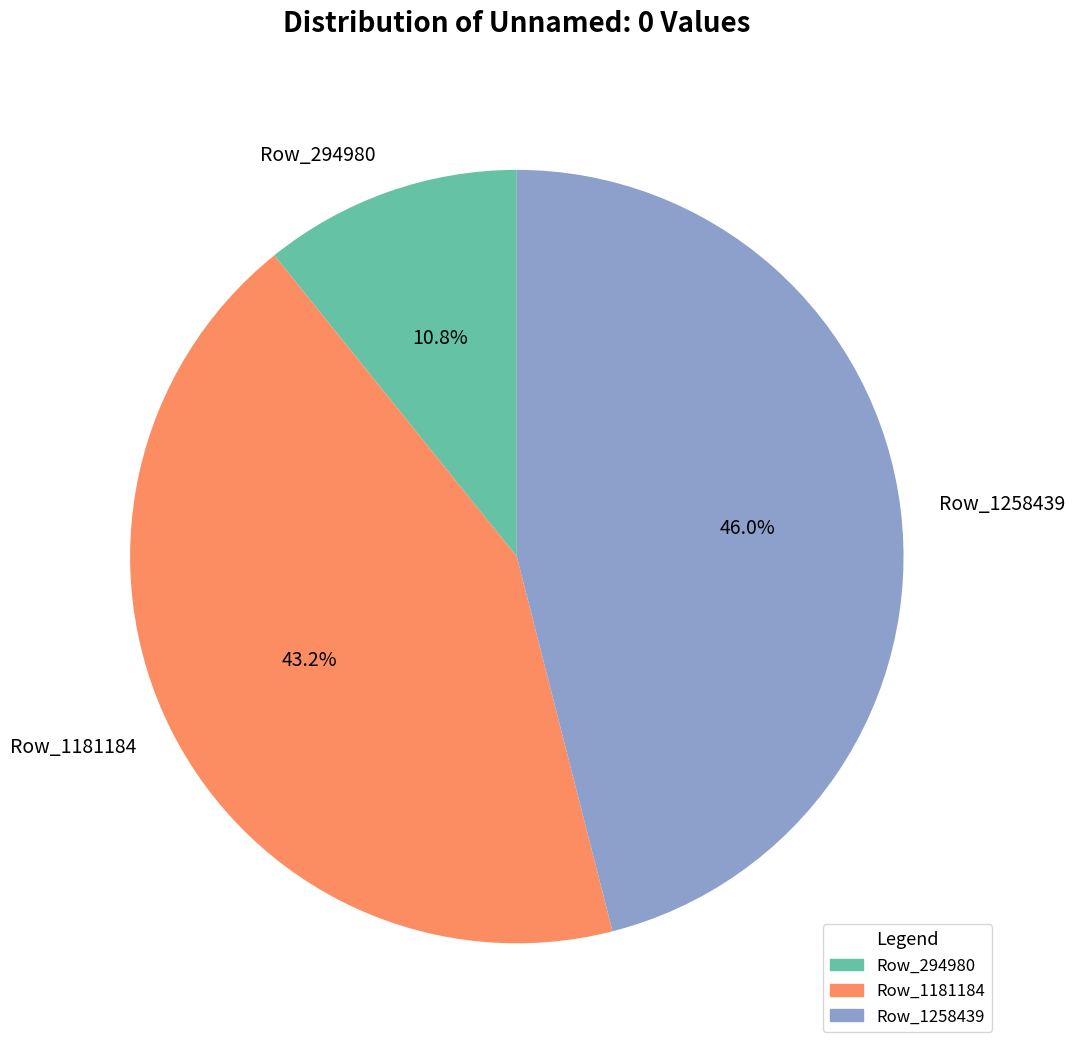

Which slice is the largest?

Row_1258439